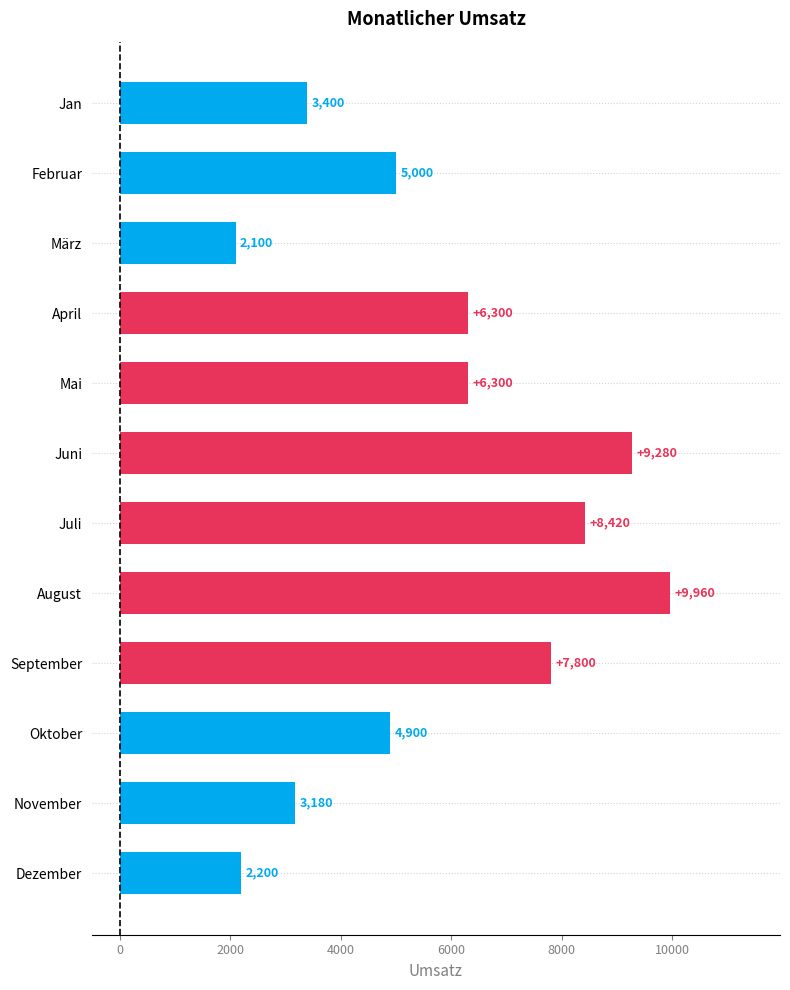

Which label corresponds to the smallest value in the chart?

März